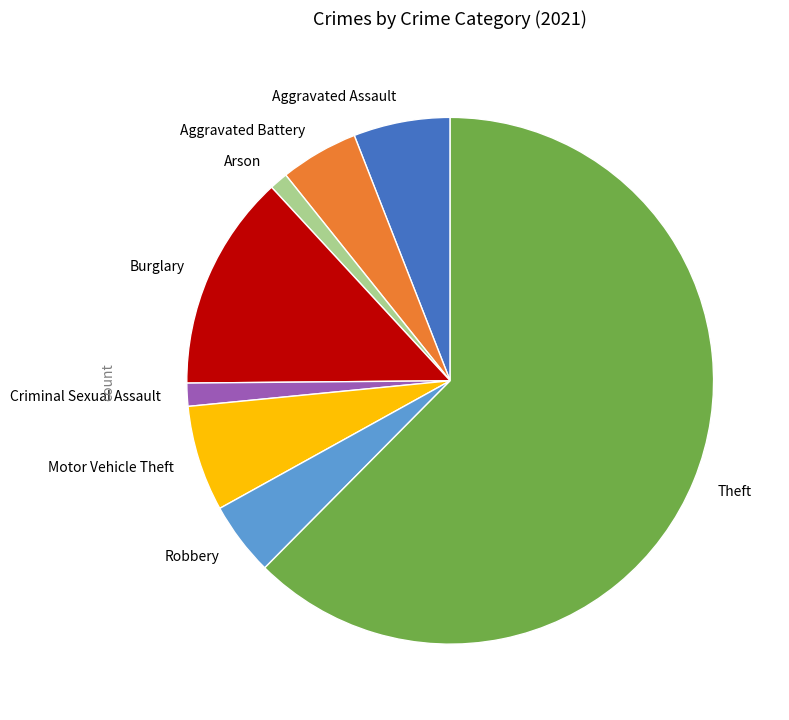

Which category accounts for the majority?

Theft